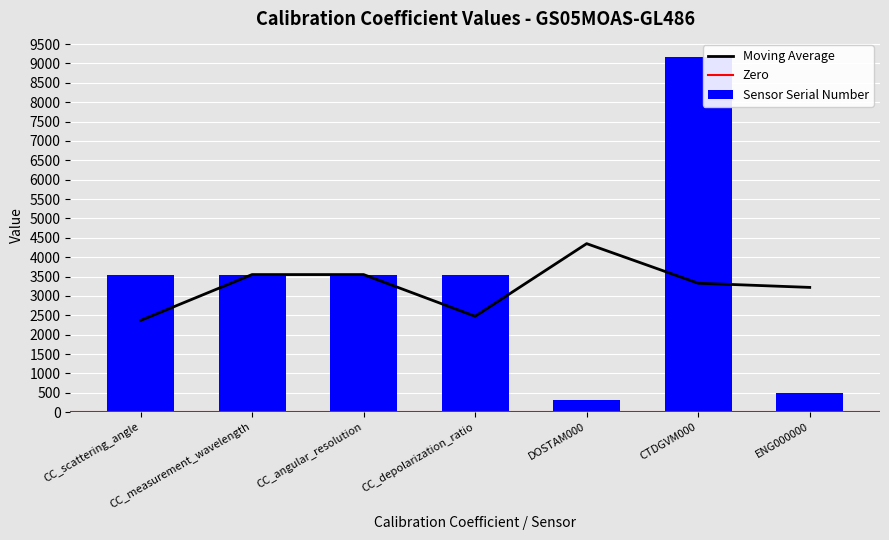

At which label does Sensor Serial Number reach its peak?

CTDGVM000